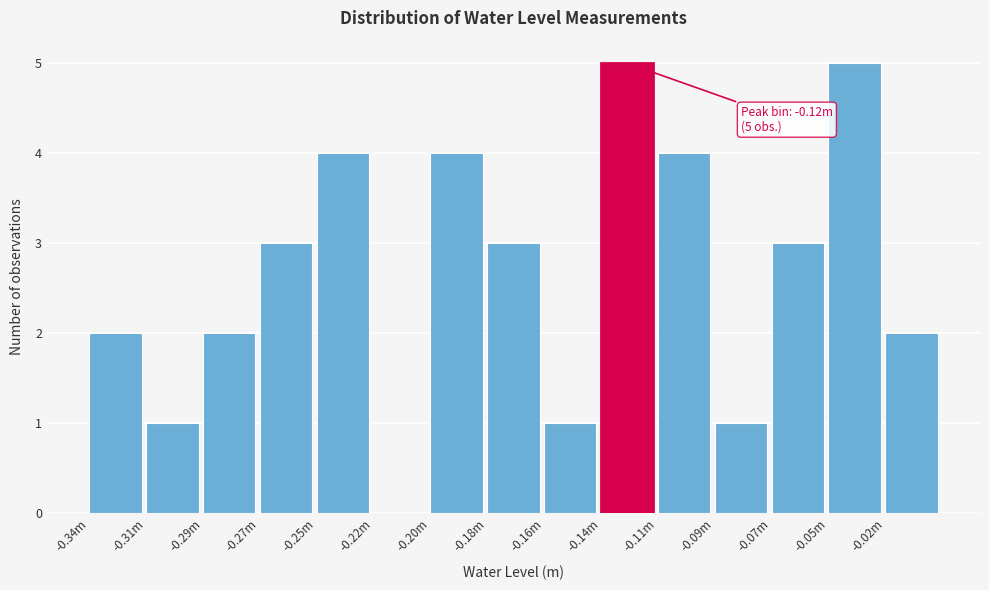

Reading left to right, transcribe all the data shown in this chart.

-0.34m=2	-0.31m=1	-0.29m=2	-0.27m=3	-0.25m=4	-0.22m=0	-0.20m=4	-0.18m=3	-0.16m=1	-0.14m=5	-0.11m=4	-0.09m=1	-0.07m=3	-0.05m=5	-0.02m=2